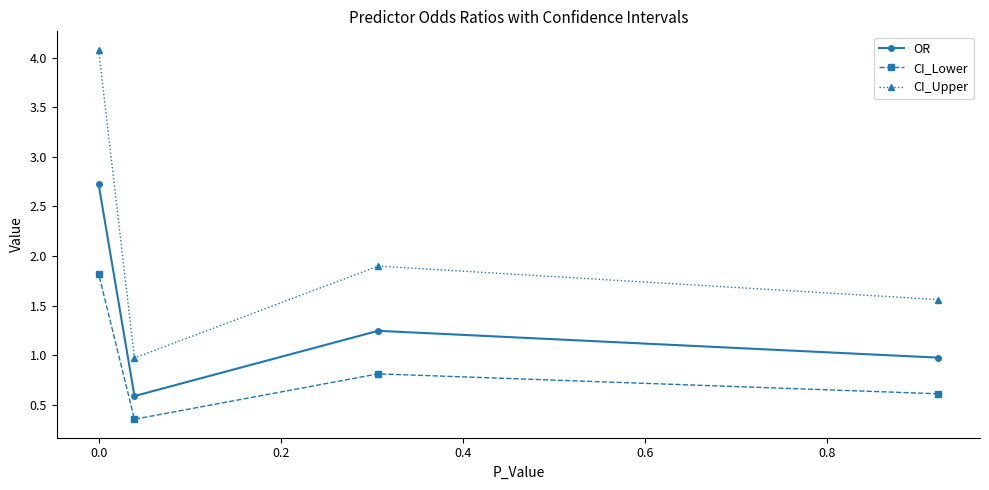

Count the OR values in the range 0 to 2.

3